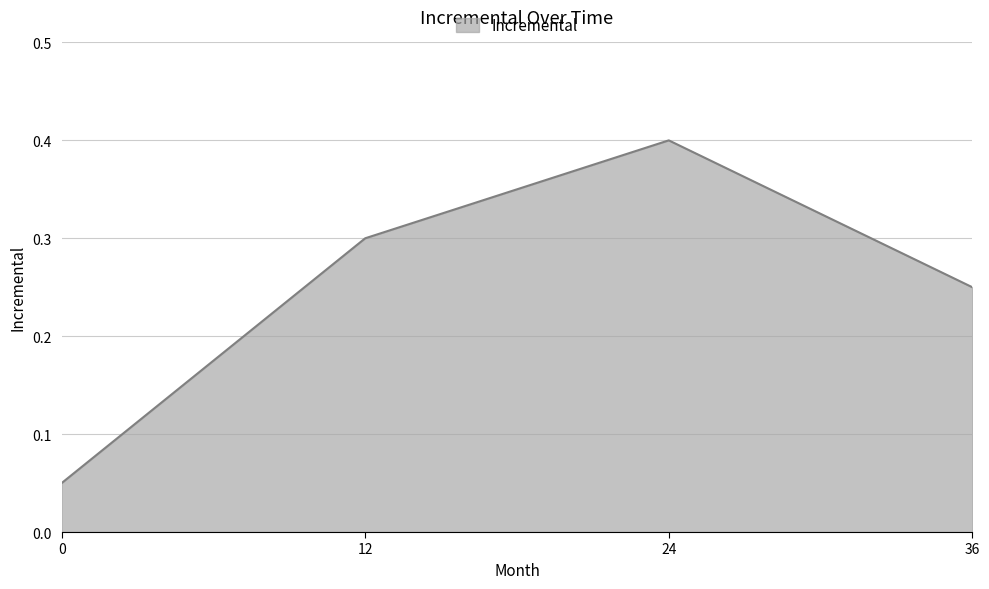

What is the maximum value shown in the chart?

0.4